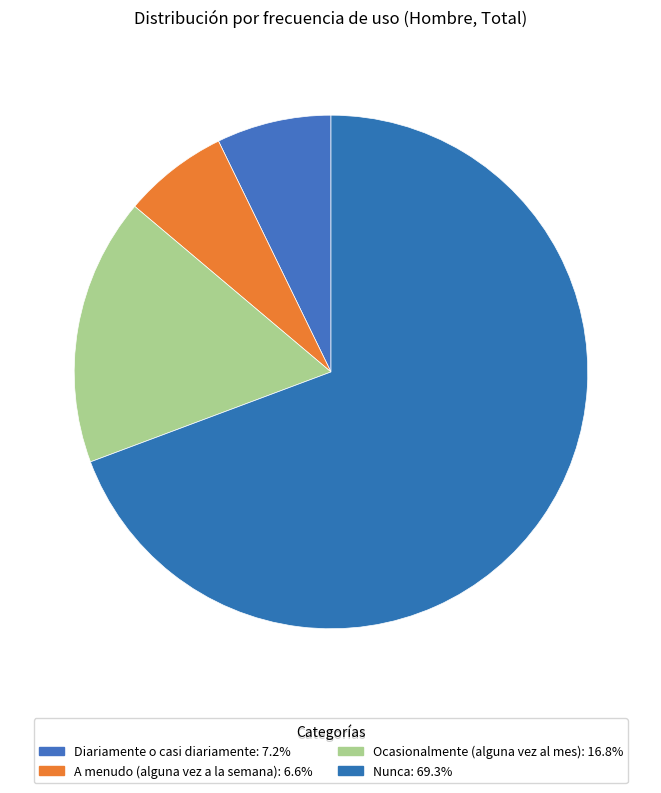

To the nearest percent, what is the difference between the largest and smallest slice percentages?

63%